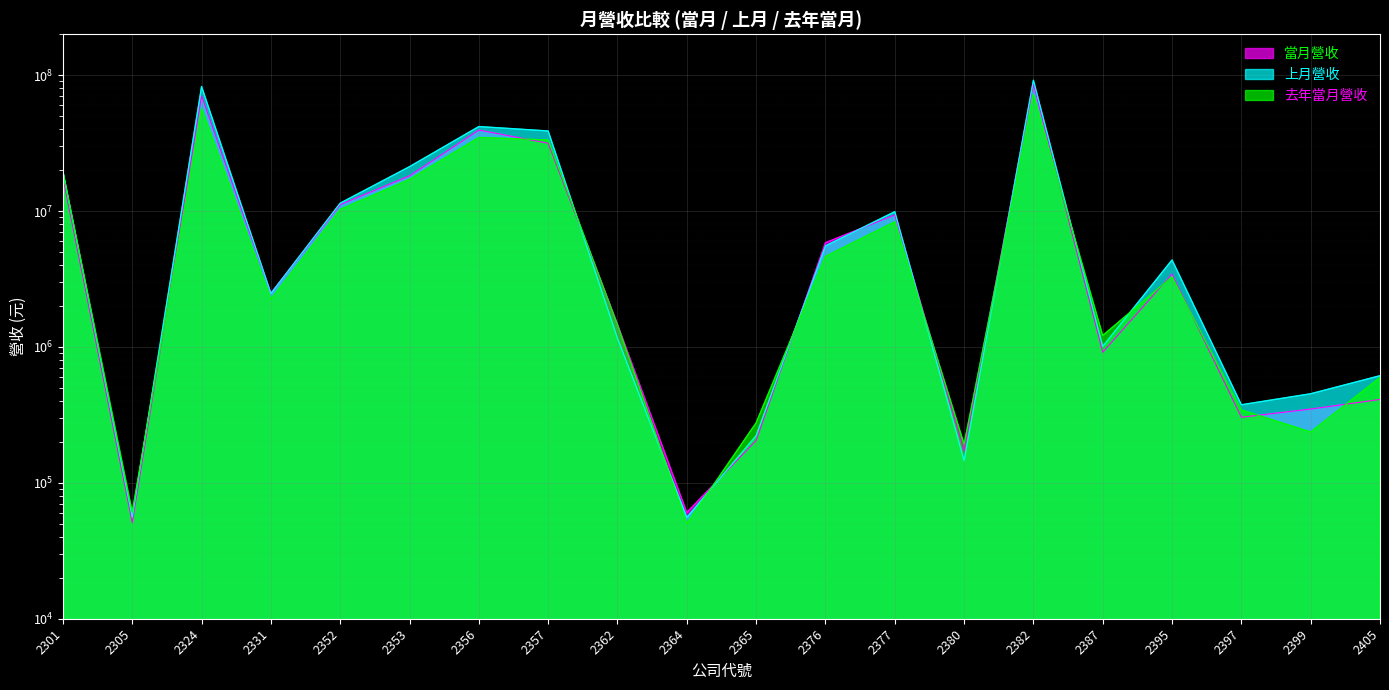

At which label does 當月營收 reach its peak?

2382